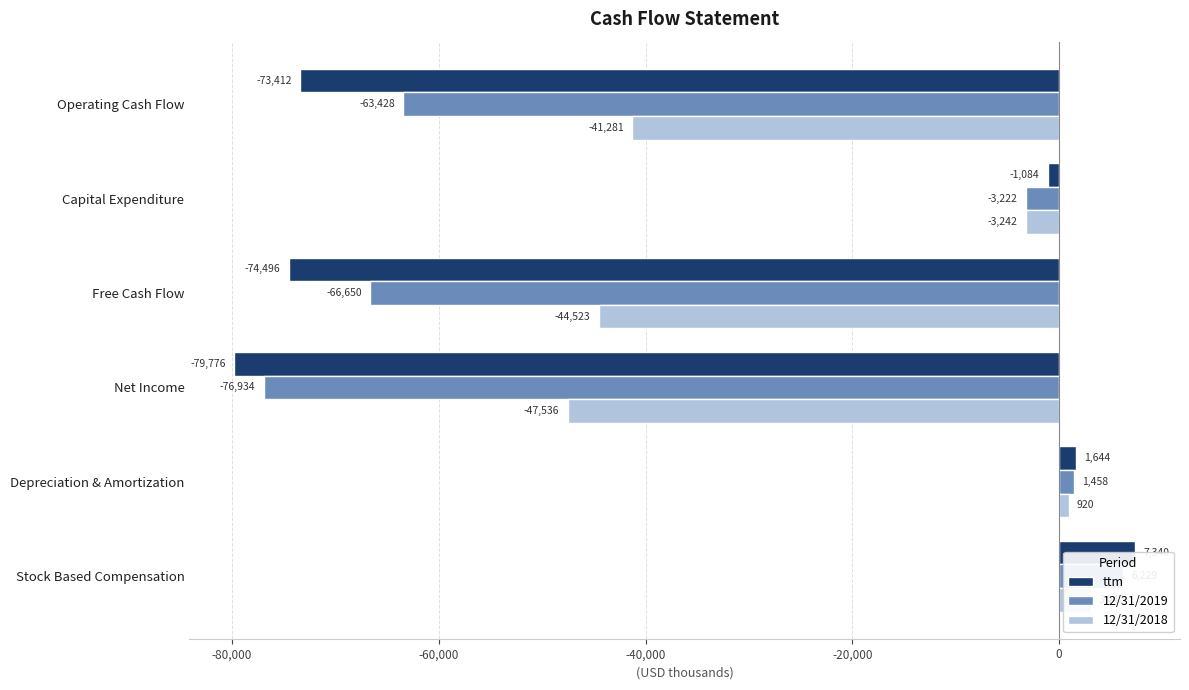

What is the difference between the maximum and second lowest values in the ttm series?

81836